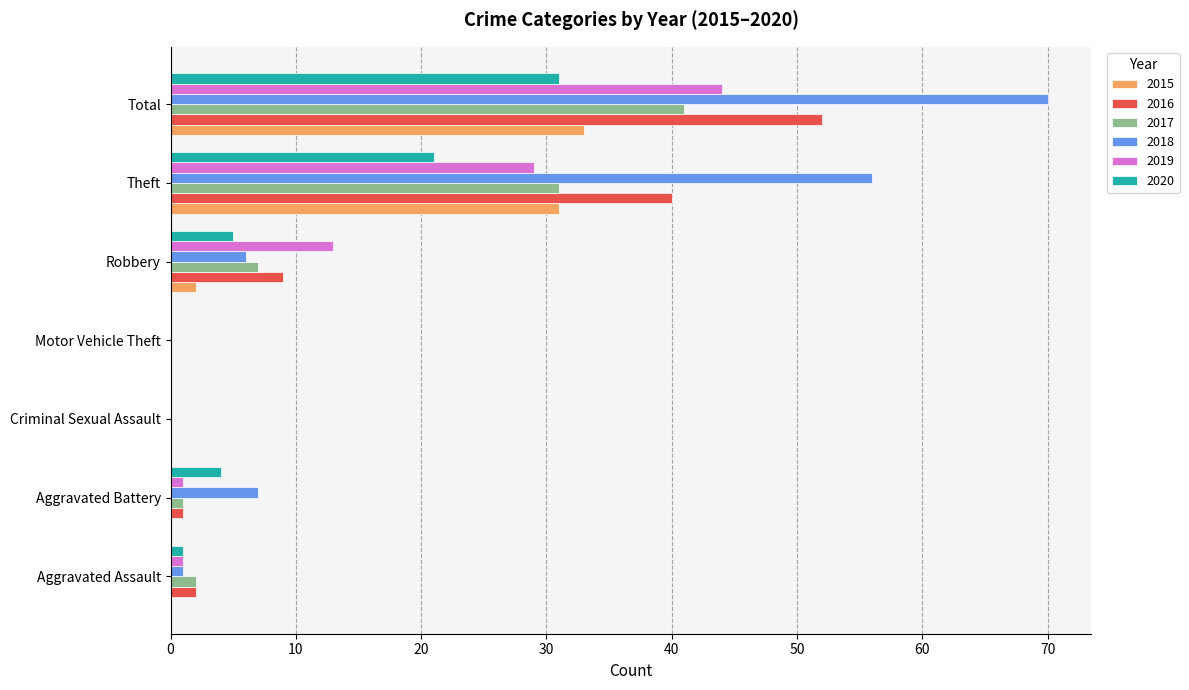

What is the total value across all series at Aggravated Battery?

14